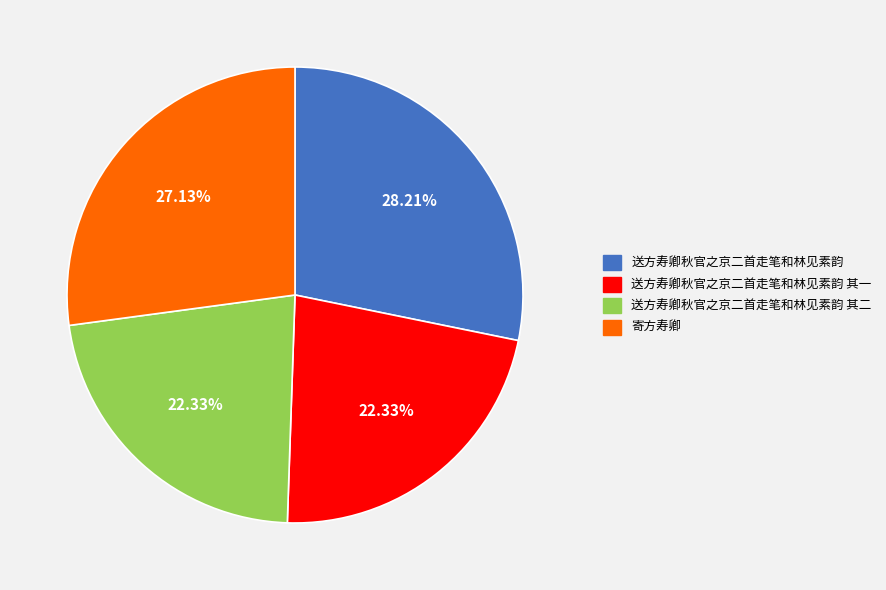

To the nearest percent, what is the difference between the 送方寿卿秋官之京二首走笔和林见素韵 其二 and 送方寿卿秋官之京二首走笔和林见素韵 slice percentages?

6%